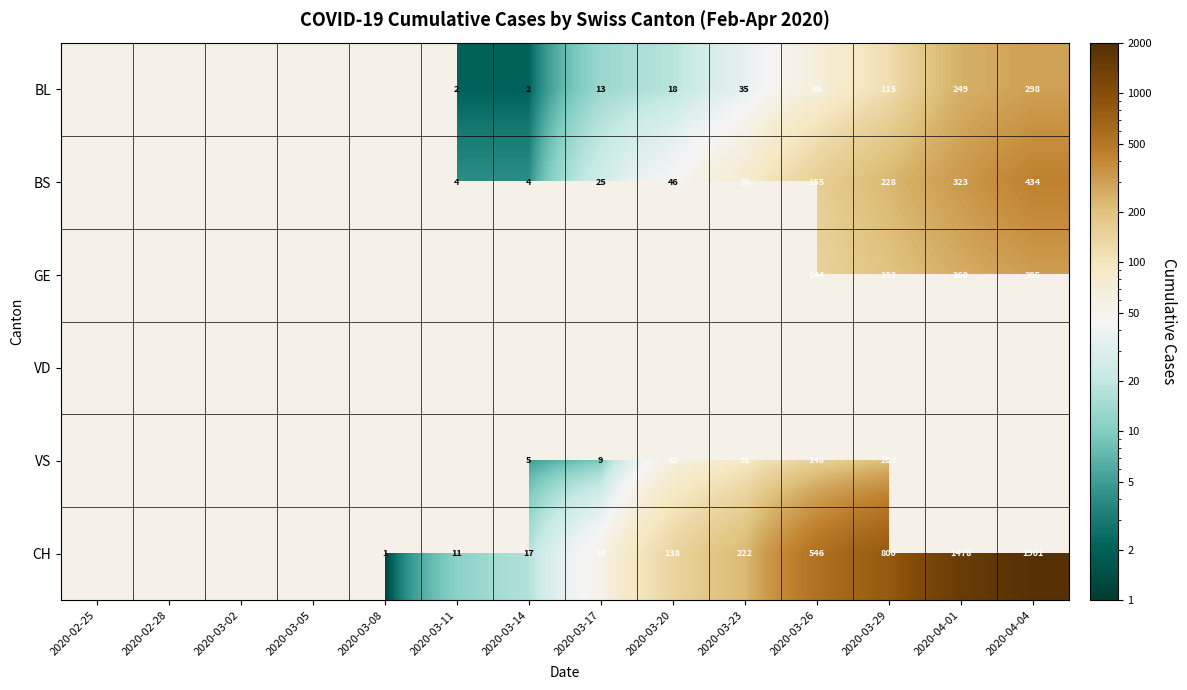

The value of VS at 2020-03-29 is 203. True or false?

True